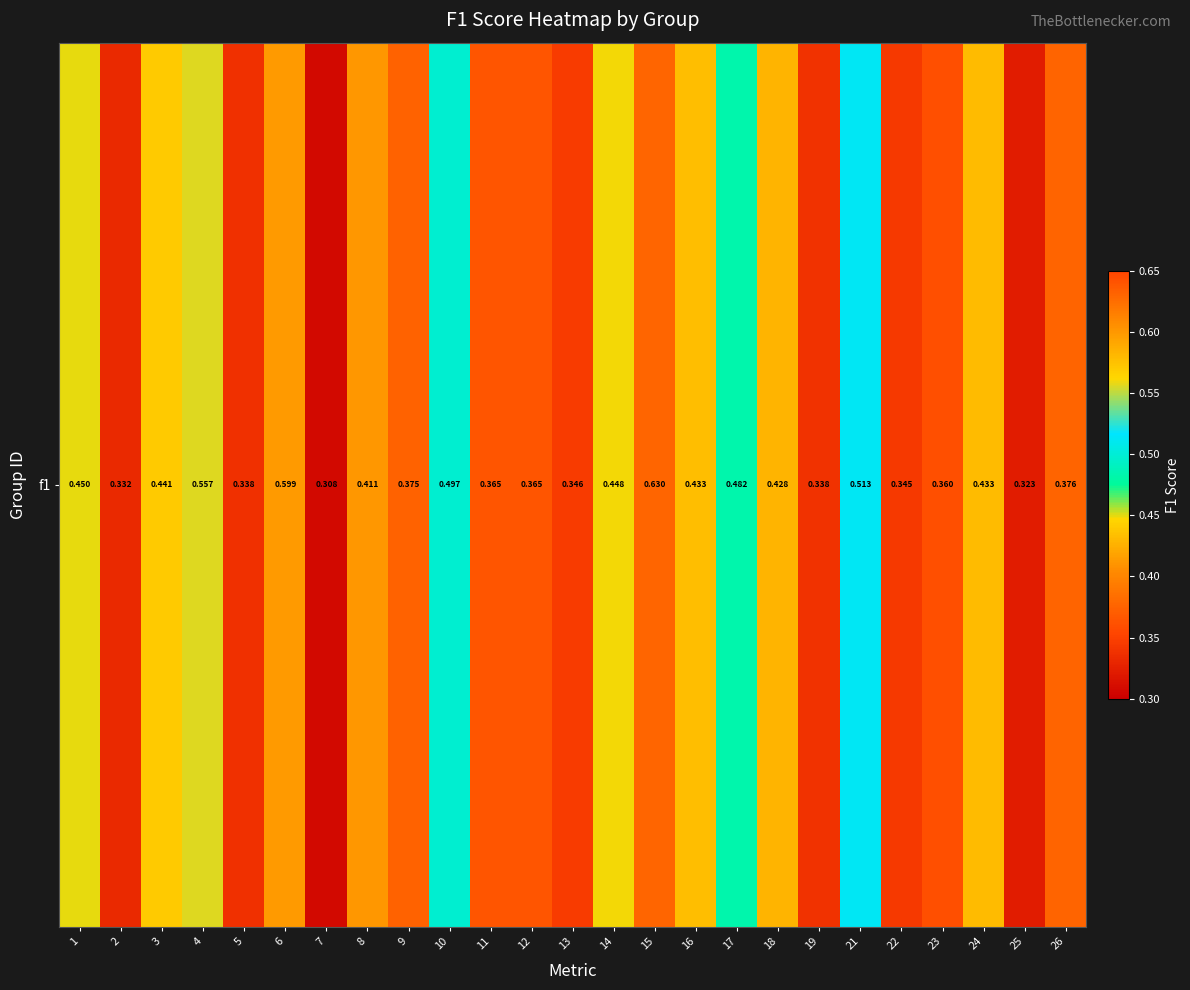

True or false: the data shows 0.5 at 19.

False